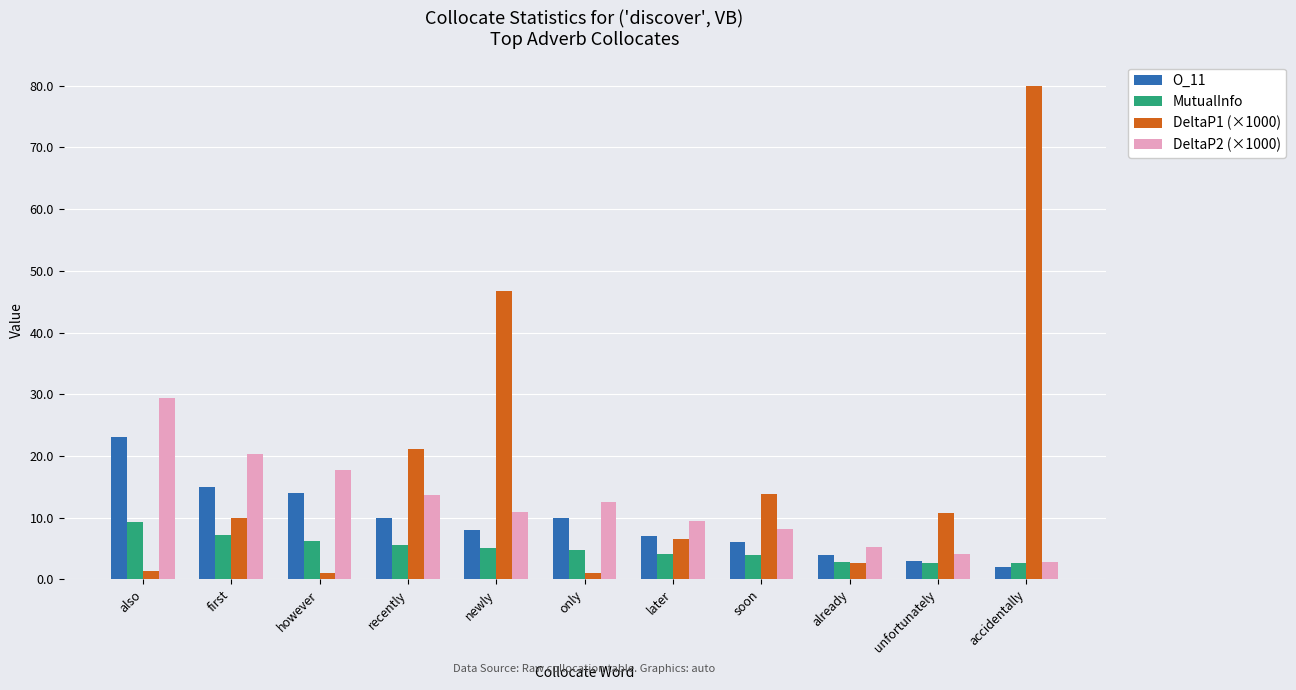

What is the sum of the MutualInfo values at soon and also?

13.3